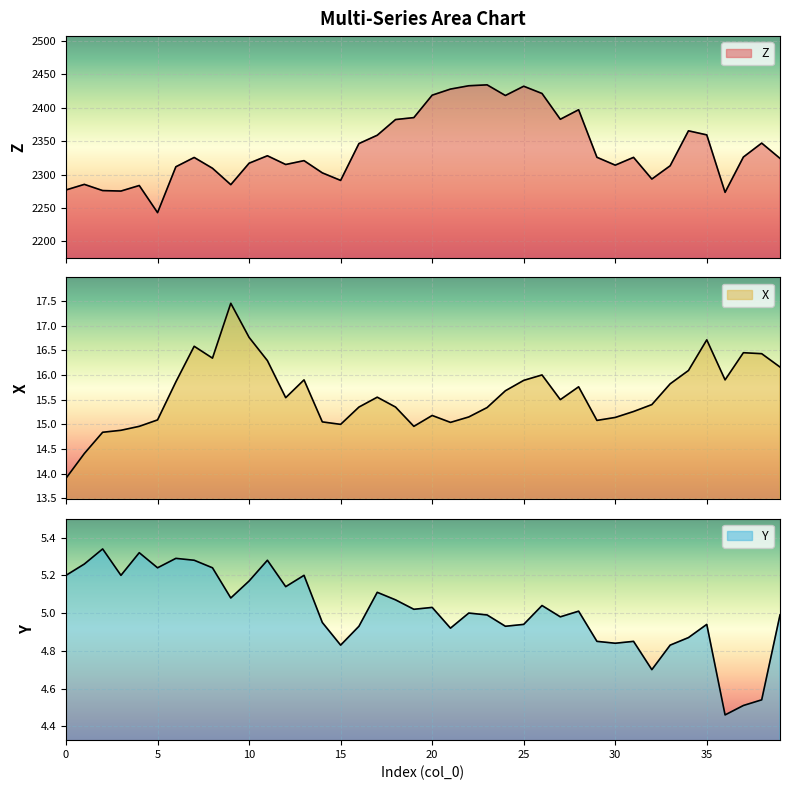

What is the difference between the highest and lowest values at 2?

2270.7